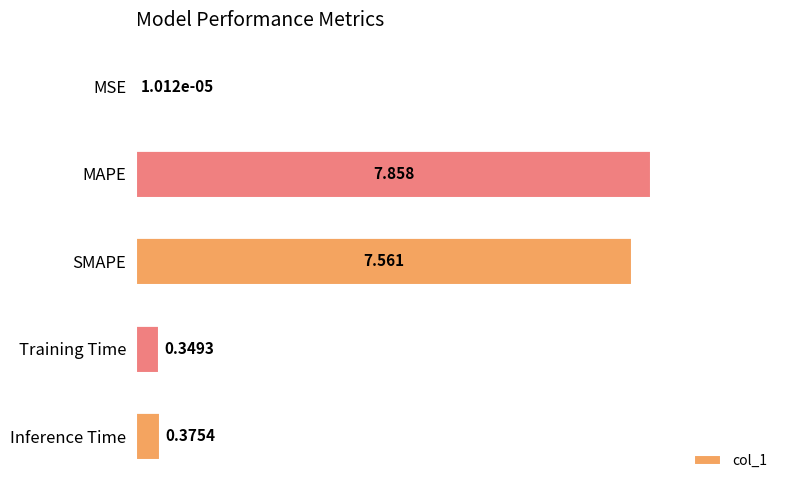

Where is the data nearest to the value 3?

Inference Time